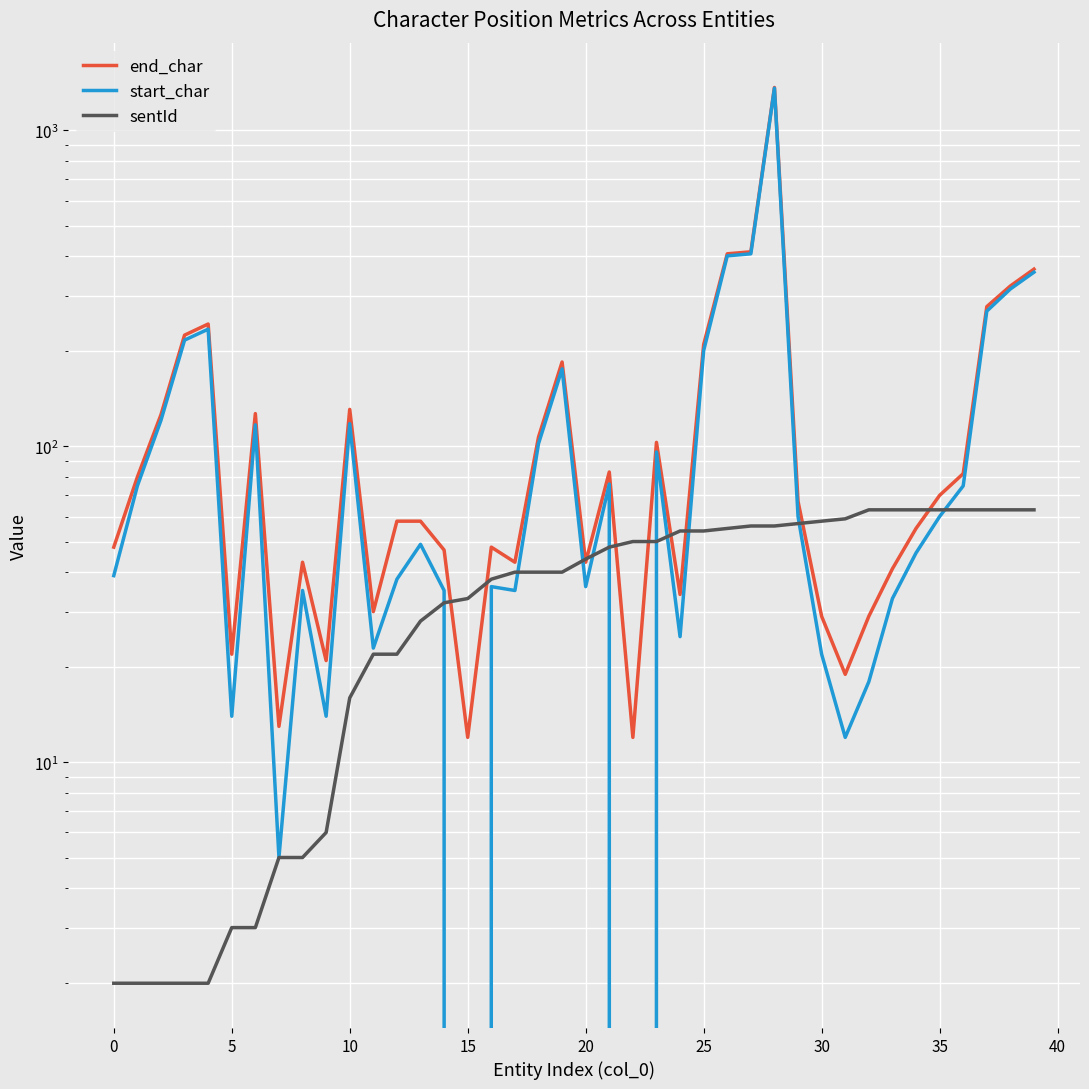

What are all the series names shown in the legend?

end_char, start_char, sentId